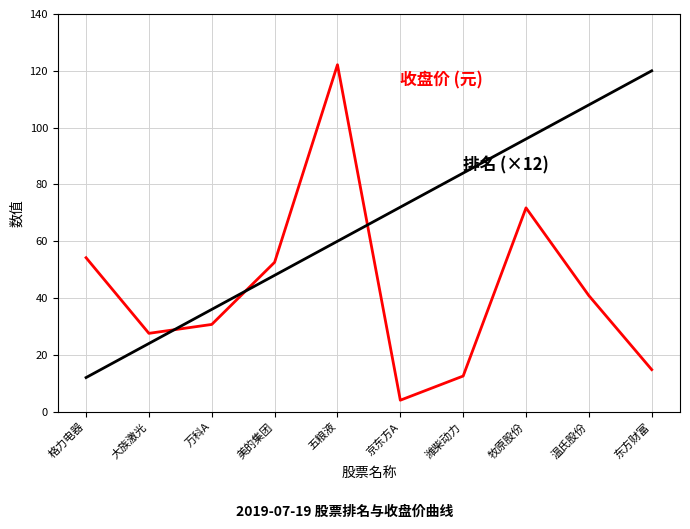

At which category does the chart reach its minimum across all series?

京东方A